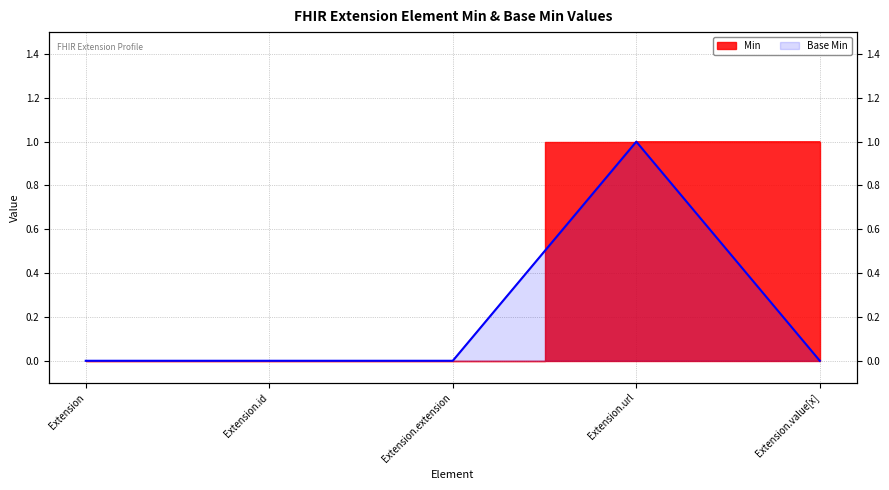

Reading left to right, transcribe all the data shown in this chart.

Base Min: Extension=0	Extension.id=0	Extension.extension=0	Extension.url=1	Extension.value[x]=0
Min: Extension=0	Extension.id=0	Extension.extension=0	Extension.url=1	Extension.value[x]=1